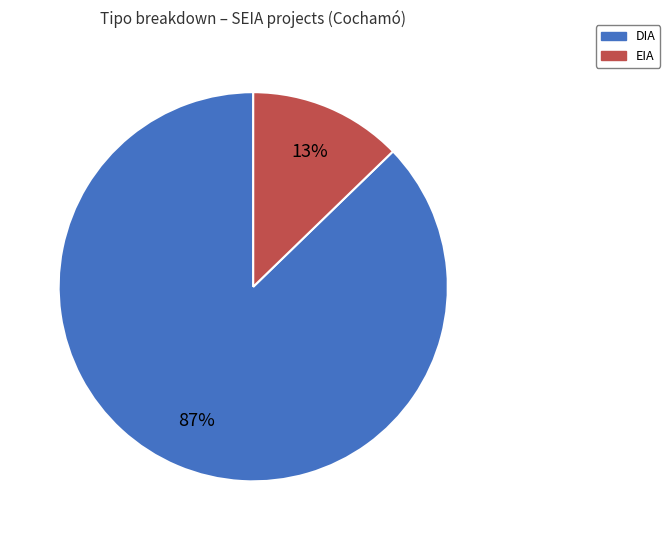

What is the smallest slice in the pie chart?

EIA